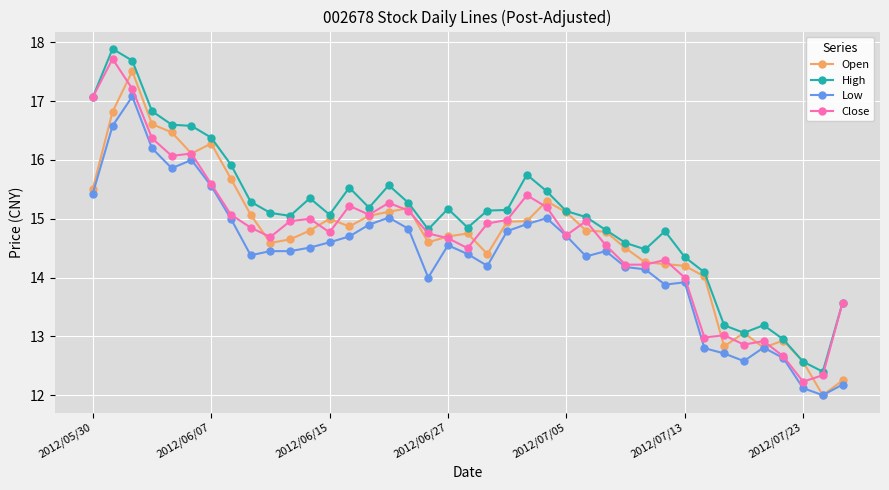

What is the difference between the maximum and second lowest values in the Low series?

5.0